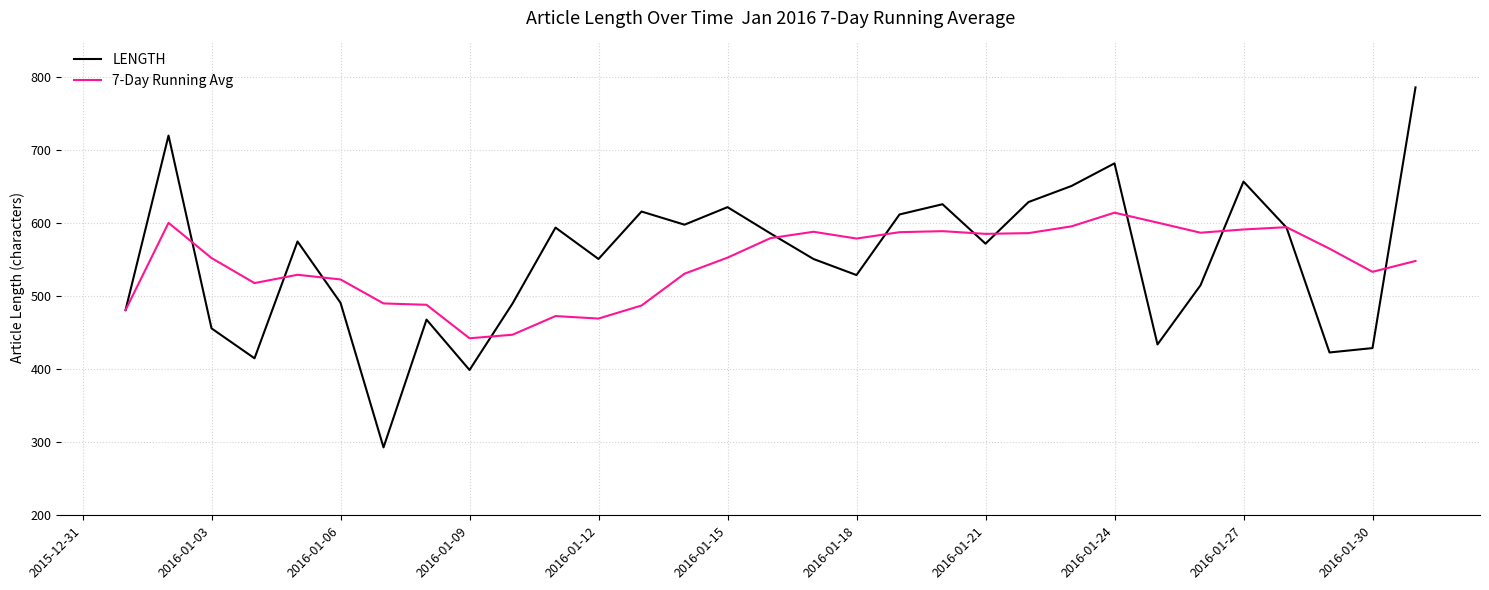

True or false: LENGTH has more than 2 interior local peaks.

True